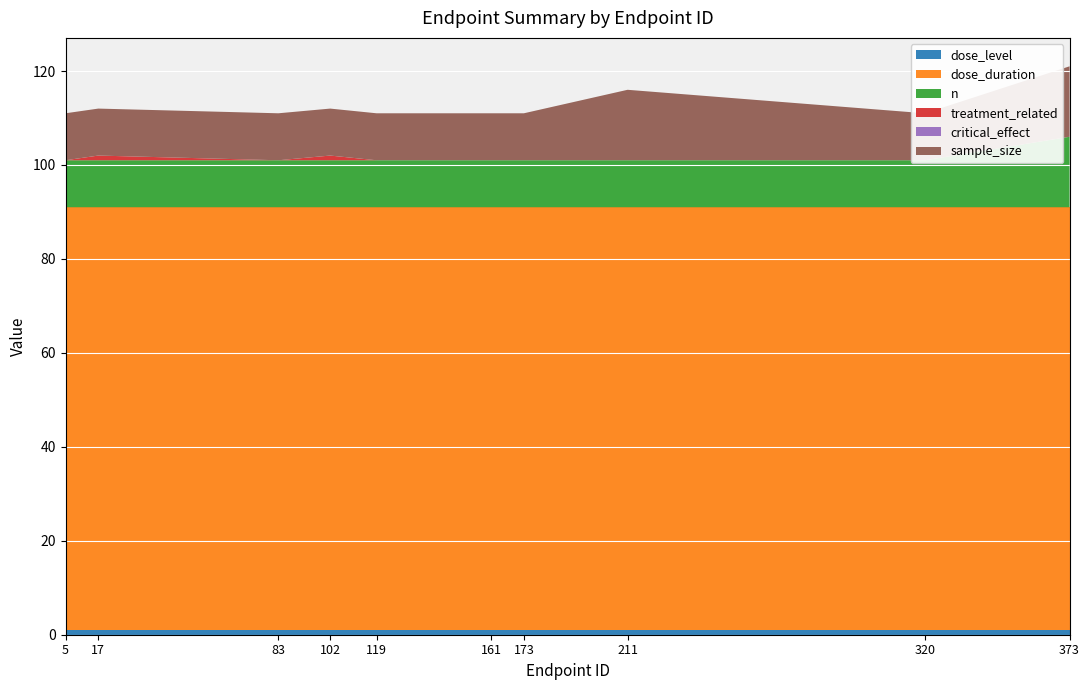

Reading left to right, what are all the values shown in this chart?

dose_level: 5=1	17=1	83=1	102=1	119=1	161=1	173=1	211=1	320=1	373=1
dose_duration: 5=90	17=90	83=90	102=90	119=90	161=90	173=90	211=90	320=90	373=90
n: 5=10	17=10	83=10	102=10	119=10	161=10	173=10	211=10	320=10	373=15
treatment_related: 5=0	17=1	83=0	102=1	119=0	161=0	173=0	211=0	320=0	373=0
critical_effect: 5=0	17=0	83=0	102=0	119=0	161=0	173=0	211=0	320=0	373=0
sample_size: 5=10	17=10	83=10	102=10	119=10	161=10	173=10	211=15	320=10	373=15